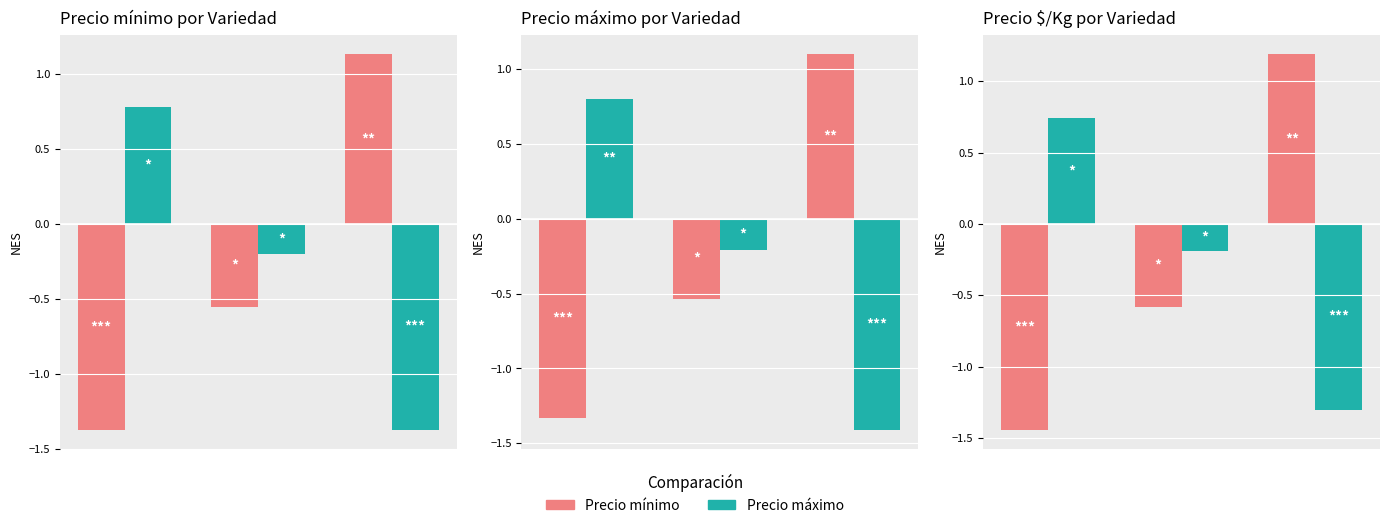

What are all the series names shown in the legend?

Precio mínimo, Precio máximo